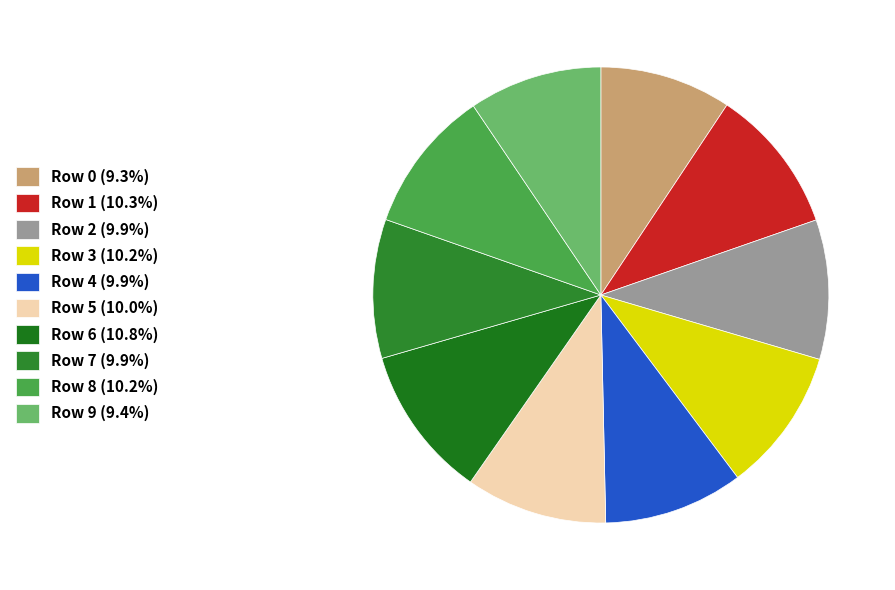

To the nearest percent, what is the difference between the largest and smallest slice percentages?

1%